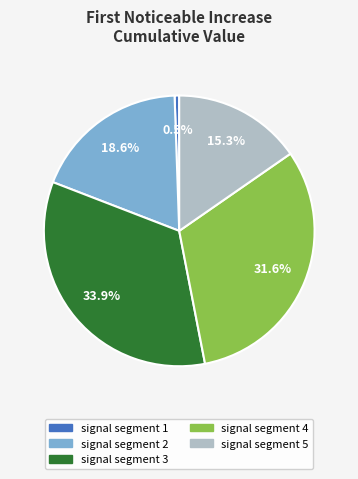

To the nearest percent, what is the combined percentage of signal segment 5 and signal segment 3?

49%